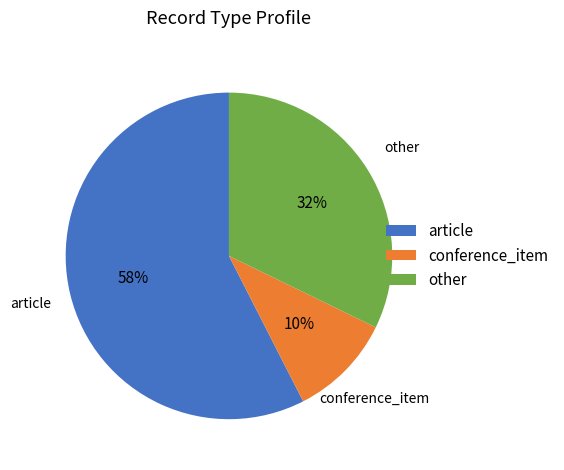

Is it true that conference_item is 3% of the pie?

False